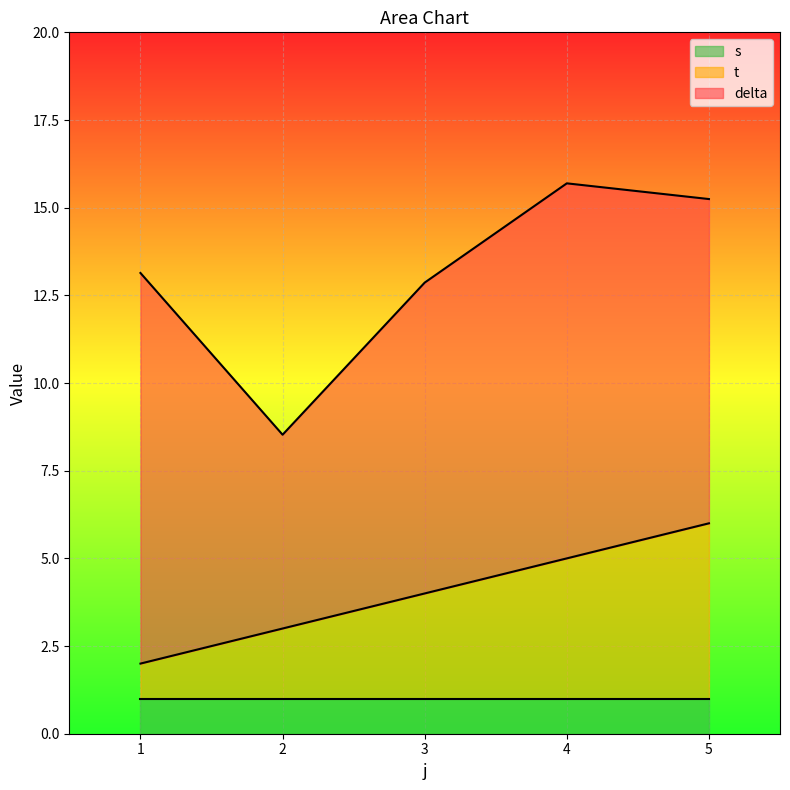

Reading left to right, transcribe all the data shown in this chart.

delta: 1=11.1	2=5.5	3=8.9	4=10.7	5=9.2
t: 1=1.0	2=2.0	3=3.0	4=4.0	5=5.0
s: 1=1.0	2=1.0	3=1.0	4=1.0	5=1.0